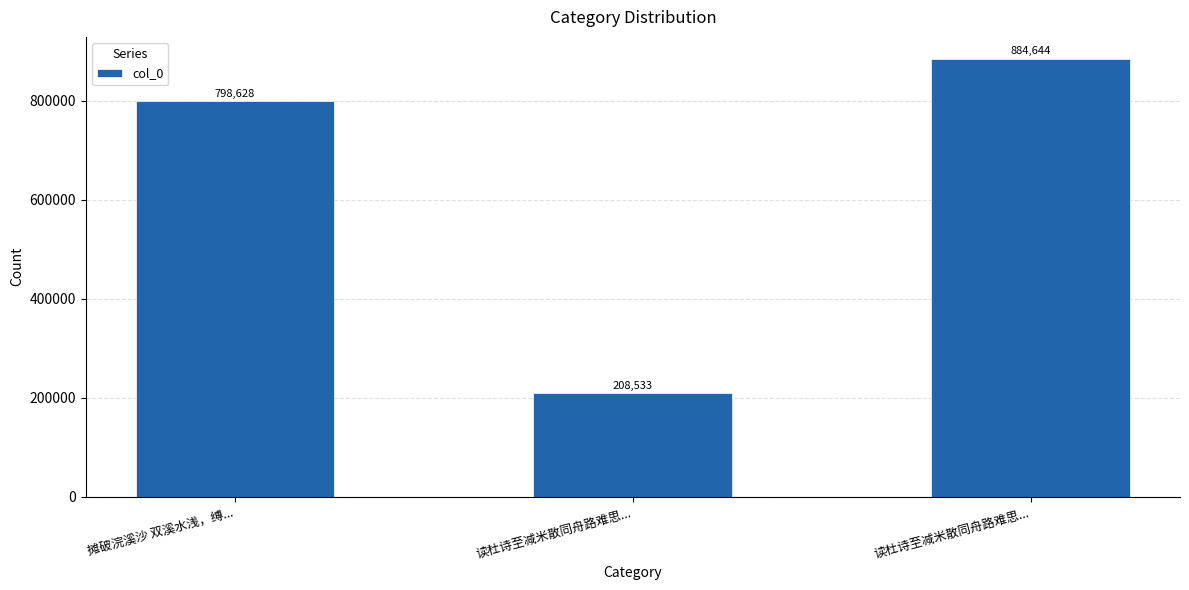

What is the label of the 3rd bar from the left?

读杜诗至减米散同舟路难思...